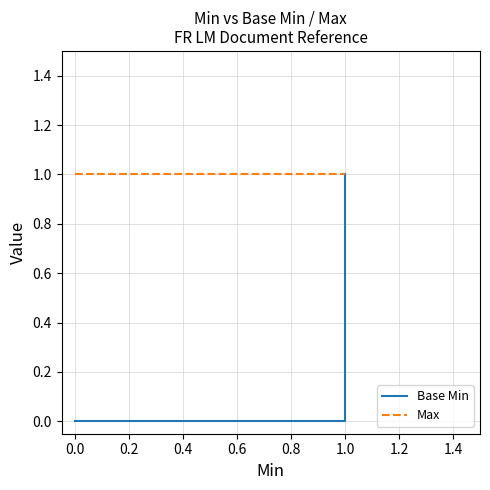

Is it true that Base Min equals 1 at 1.0?

False